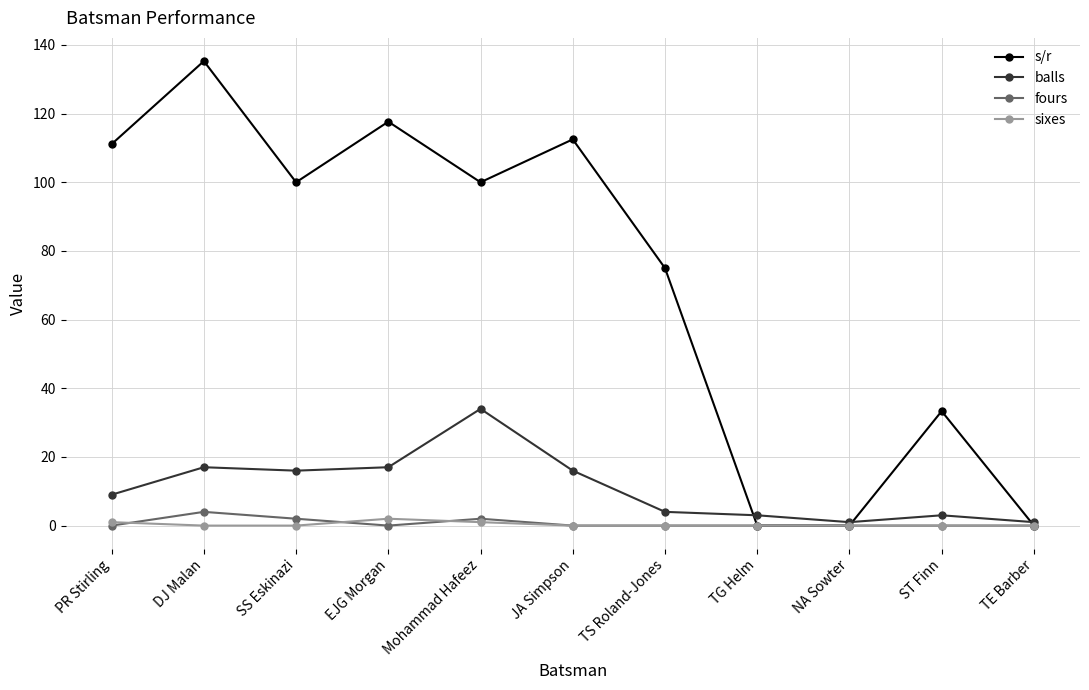

What is the label of the 5th point from the left?

Mohammad Hafeez